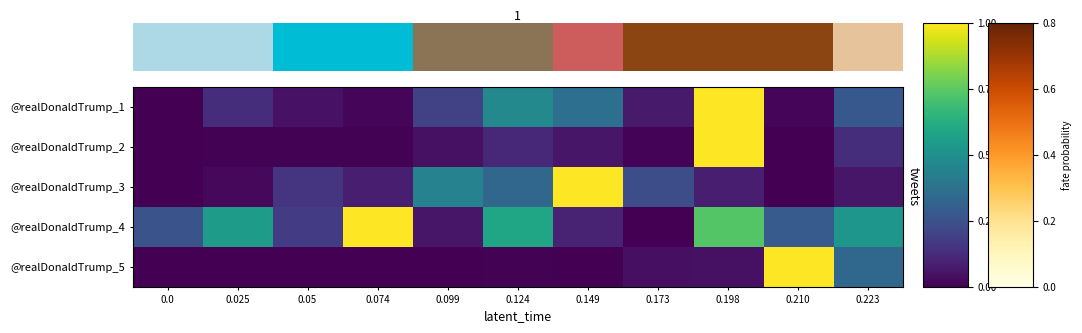

Which label corresponds to the largest value in the chart?

0.210